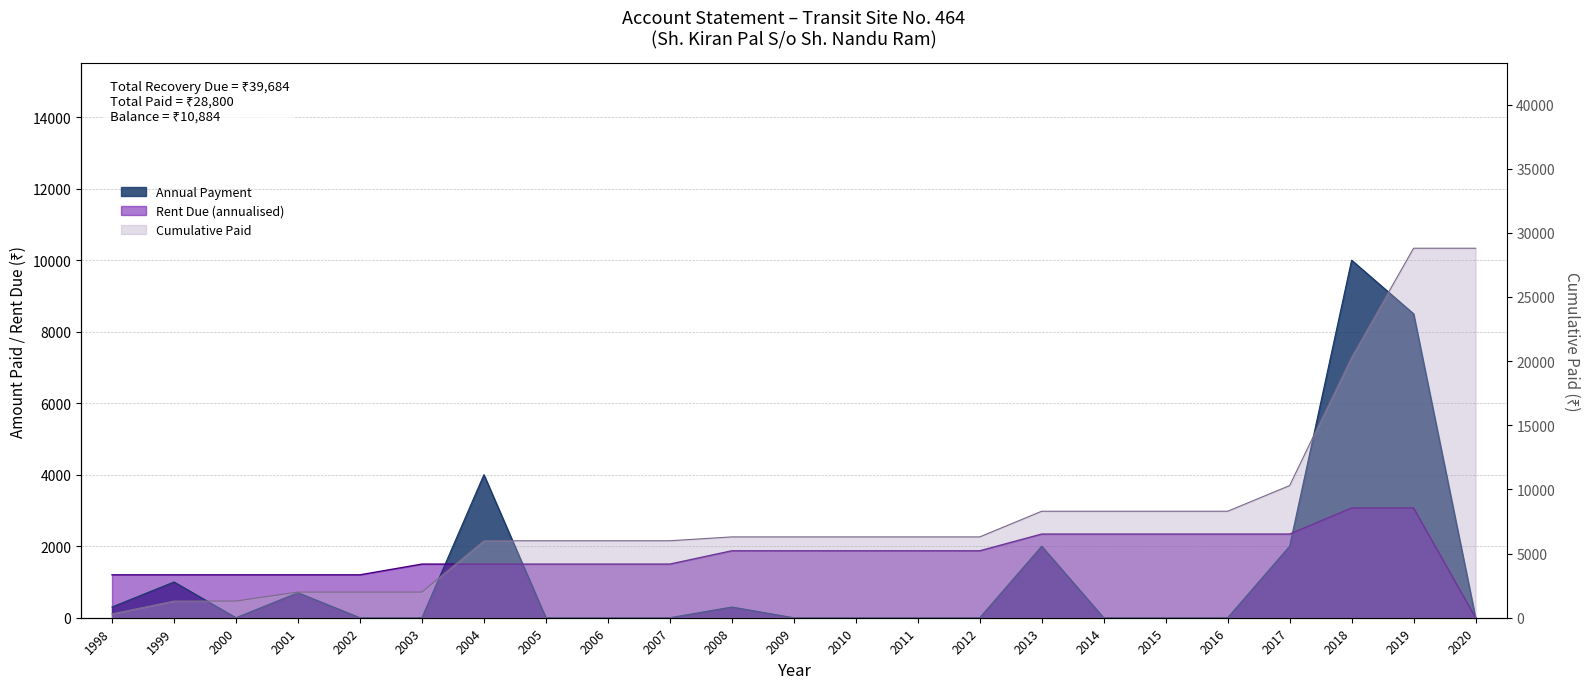

True or false: the data shows 5636 at 2011.

False